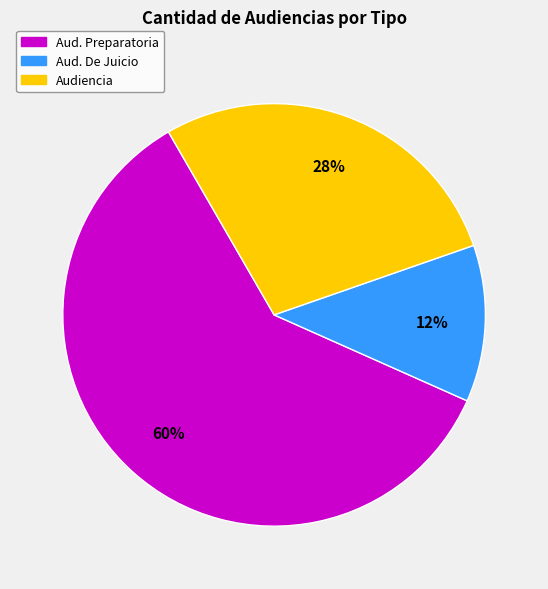

True or false: Aud. Preparatoria accounts for 72% of the total.

False